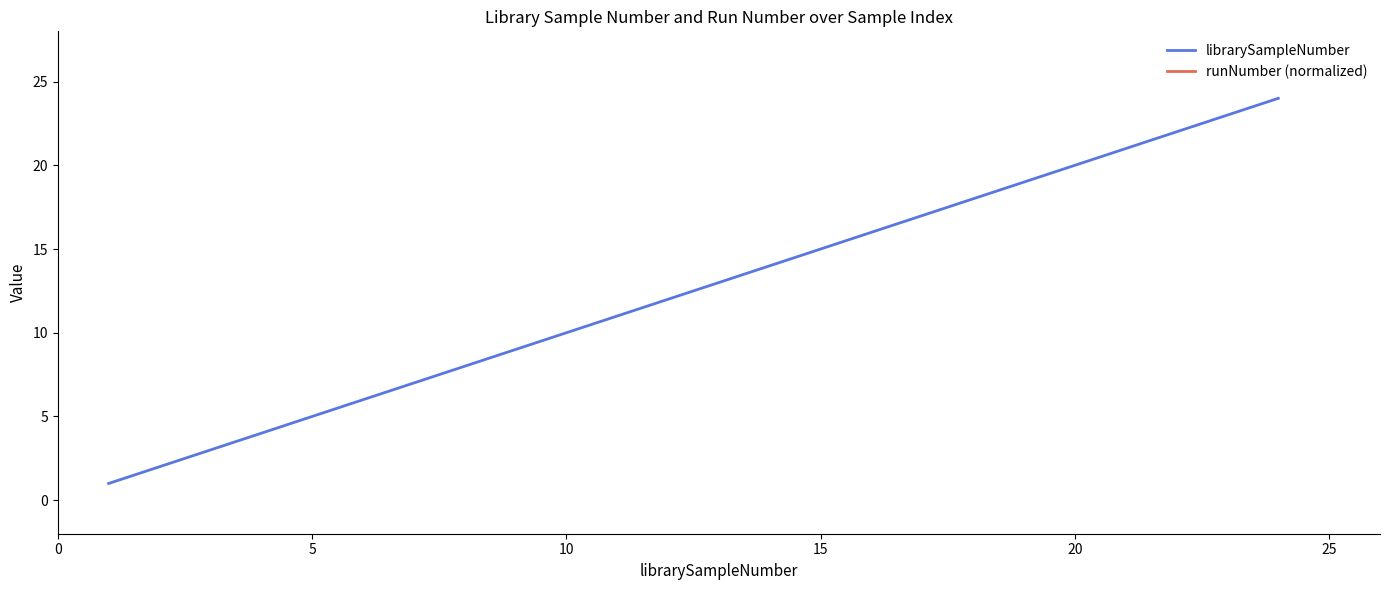

What is the maximum value for librarySampleNumber?

24